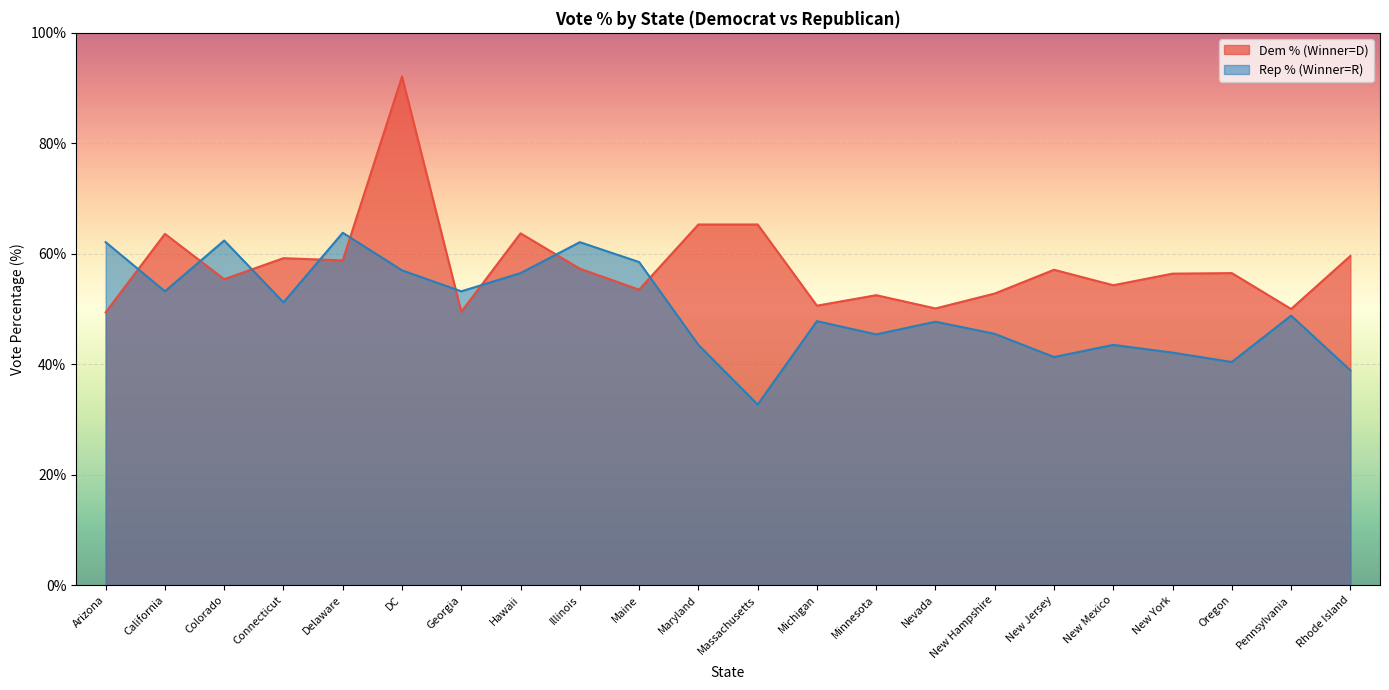

True or false: Dem % (Winner=D) and Rep % (Winner=R) cross at least once.

True